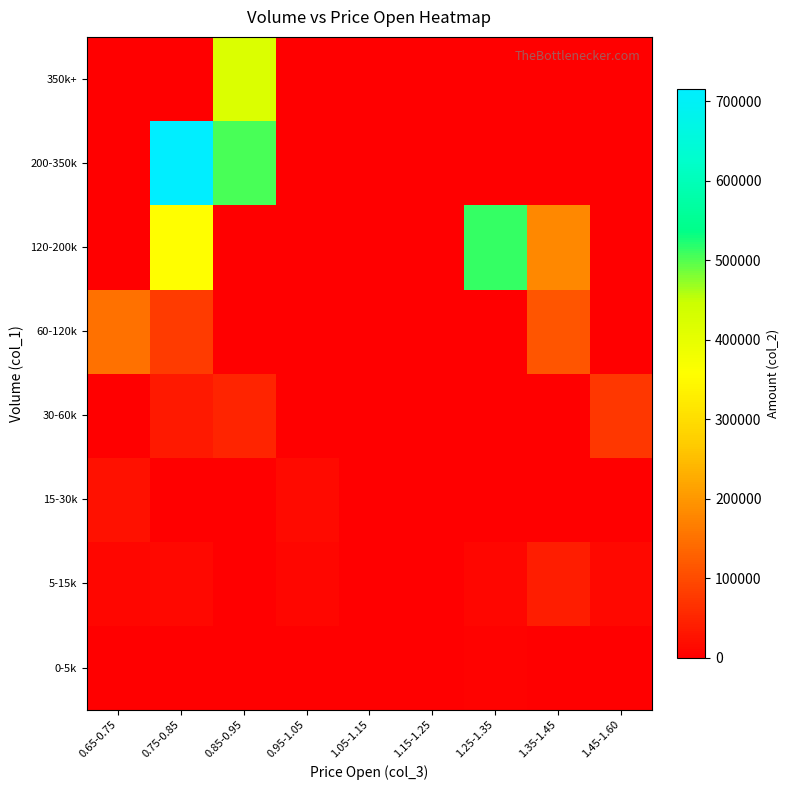

Which has a higher value, 1.25-1.35 or 0.65-0.75?

1.25-1.35